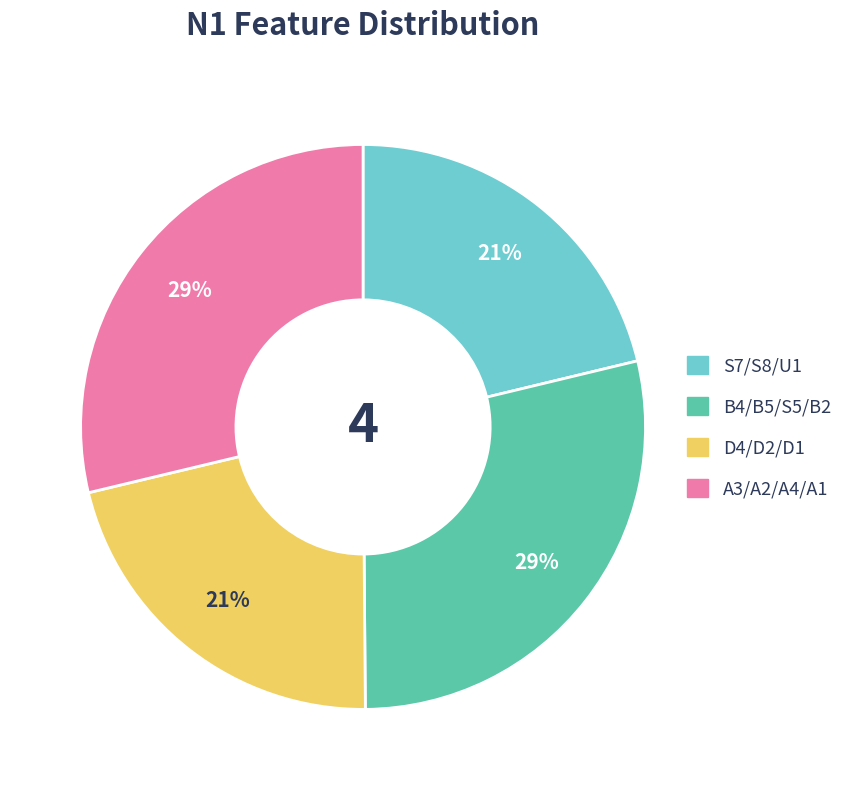

Does any single category account for the majority?

No